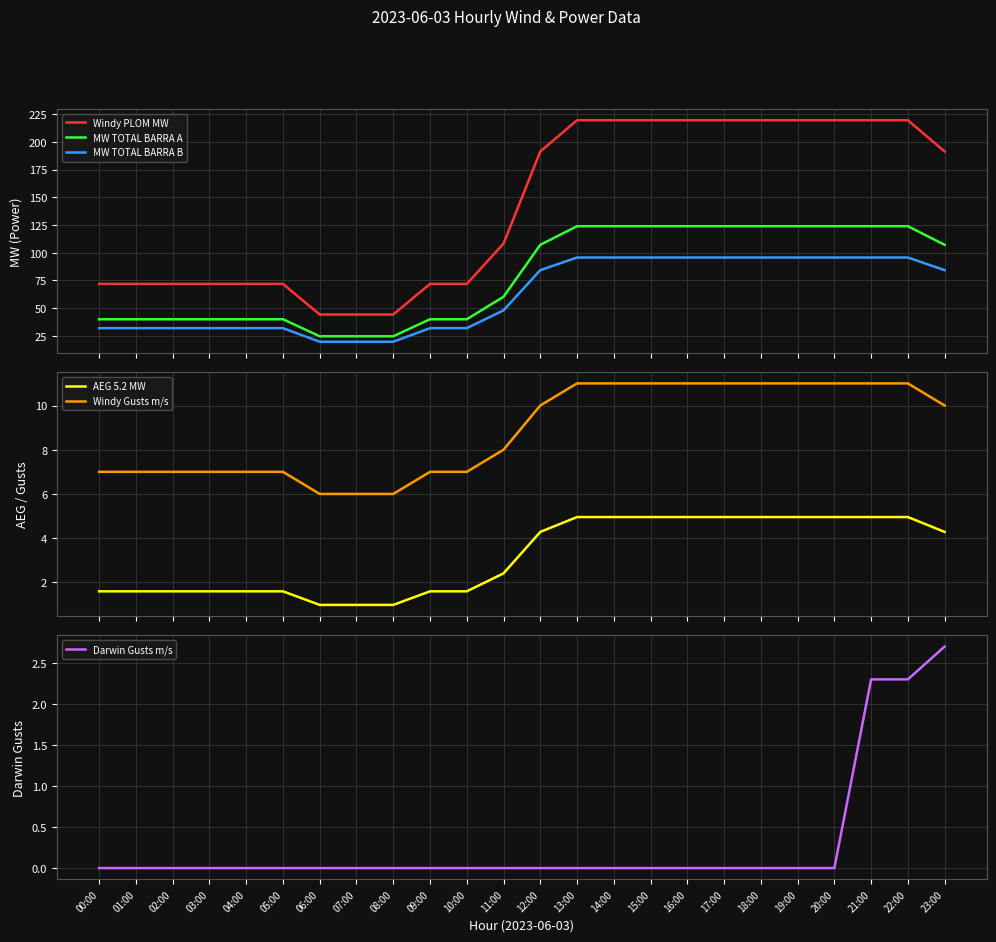

How many distinct data groups are displayed?

6